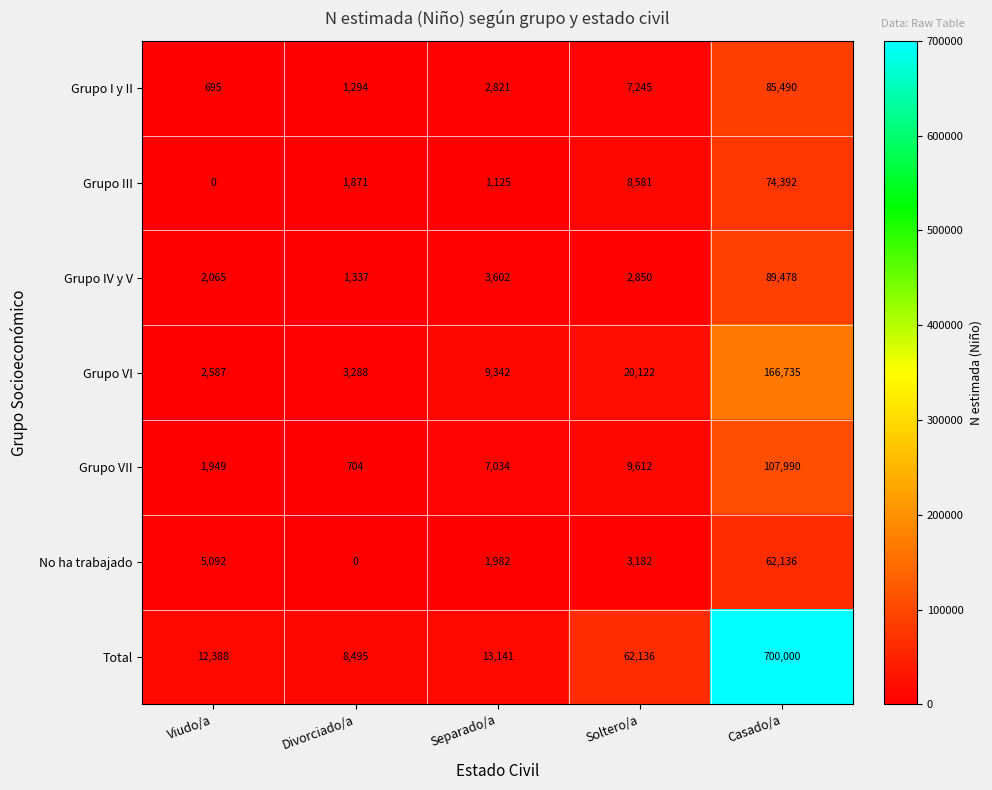

At which label does Grupo VII reach its peak?

Casado/a